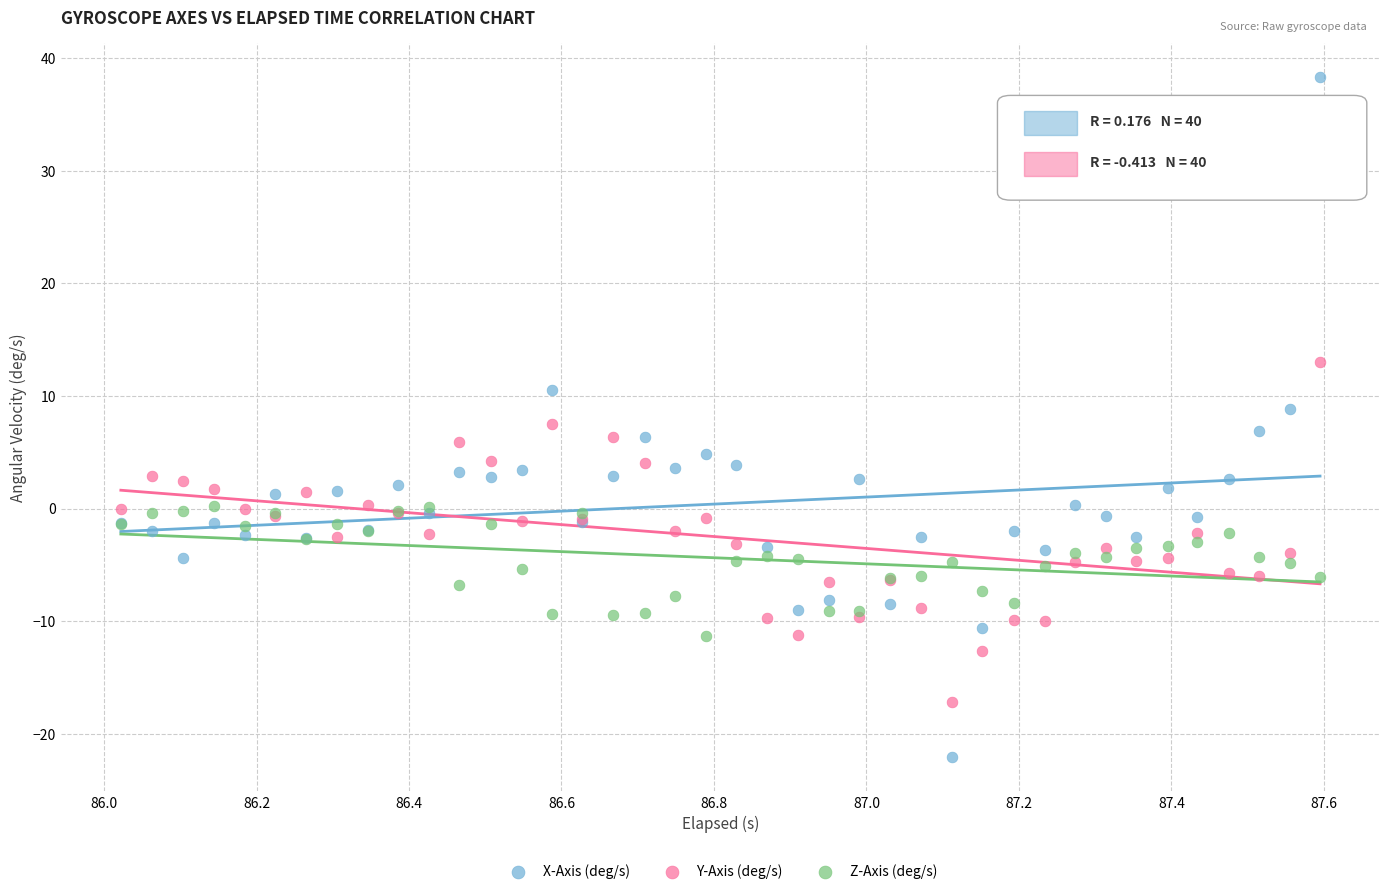

What are all the series names shown in the legend?

X-Axis (deg/s), Y-Axis (deg/s), Z-Axis (deg/s)